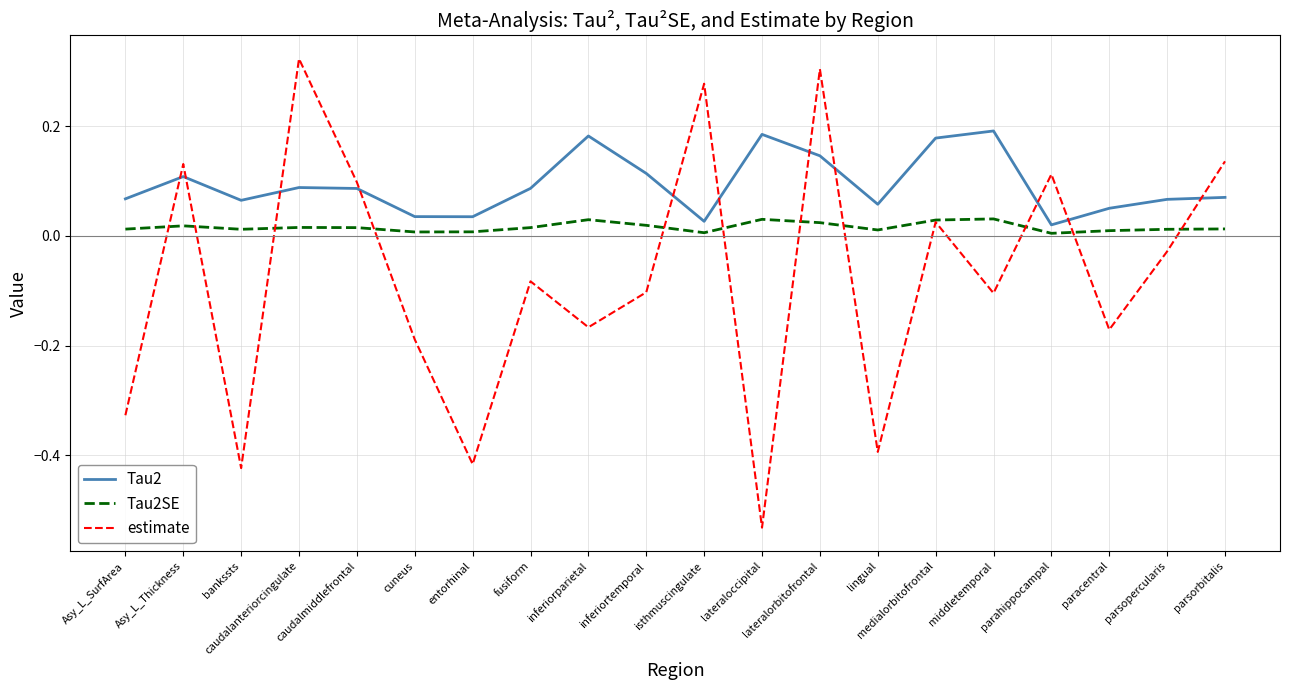

Which series changed the most between bankssts and caudalmiddlefrontal?

estimate